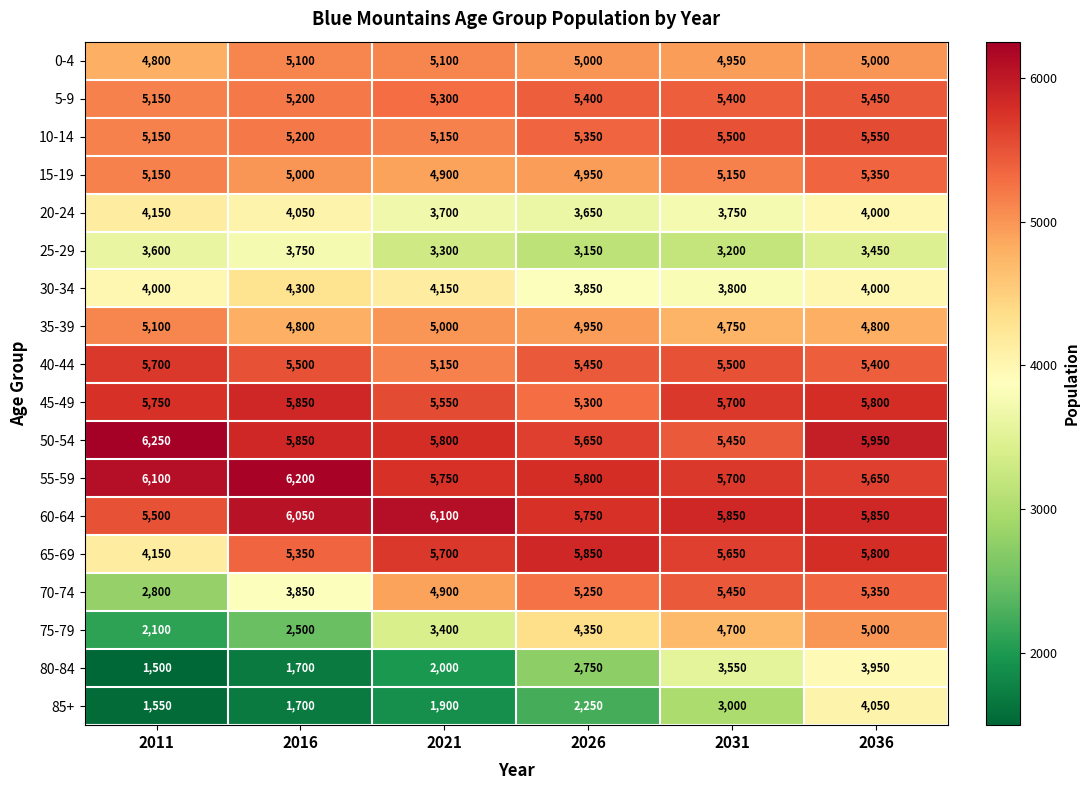

Which series has the largest total across all categories?

55-59